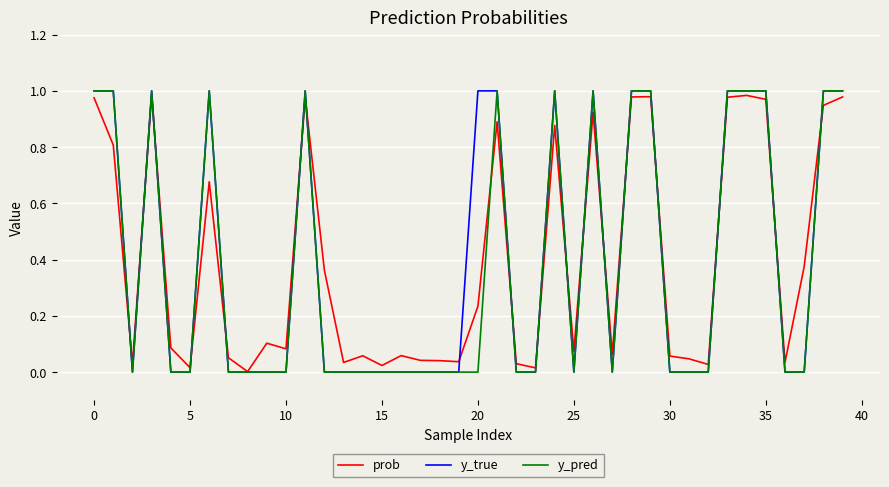

How many lines are shown in the chart?

3